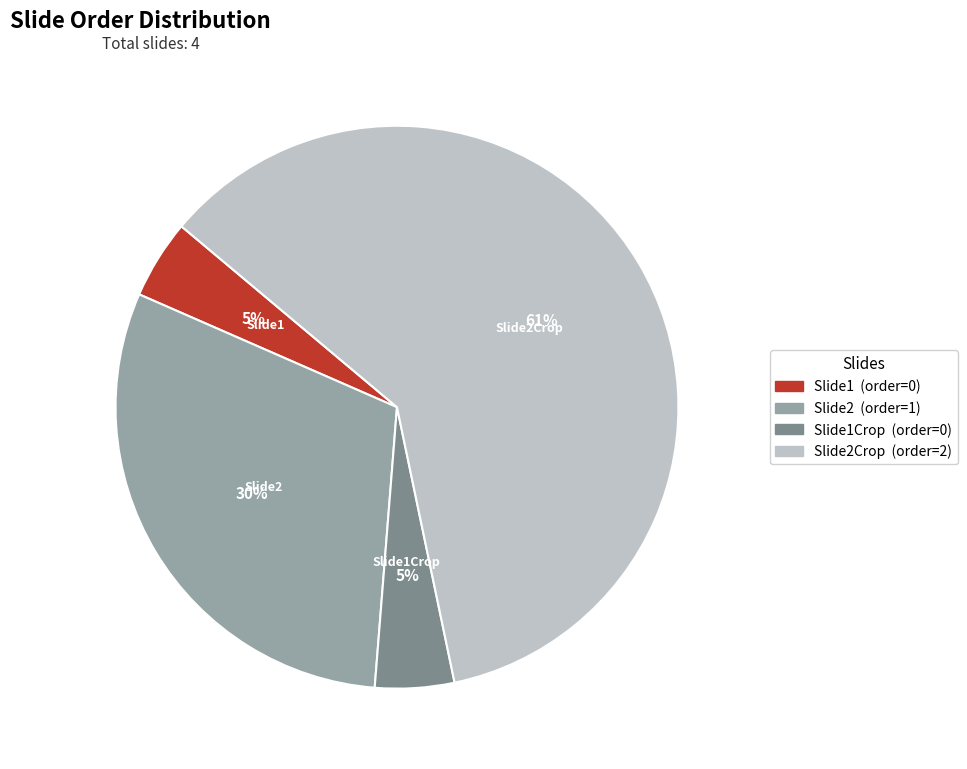

Which slice is the largest?

Slide2Crop